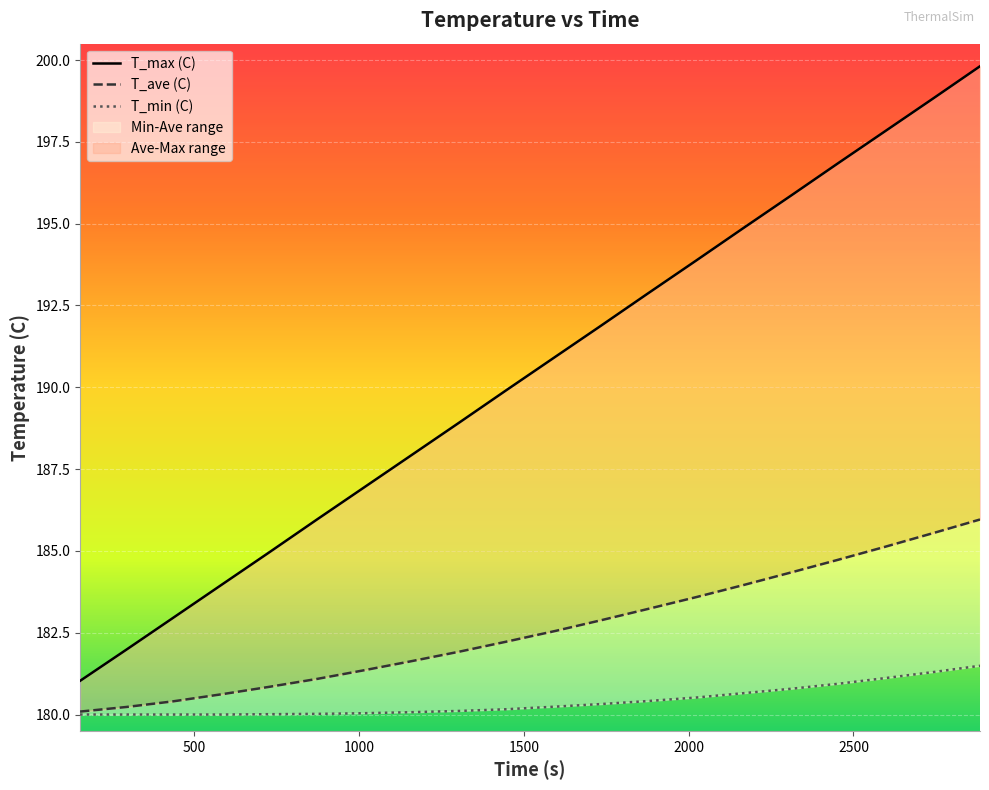

Between 433.91 and 2453.9, which is larger?

2453.9